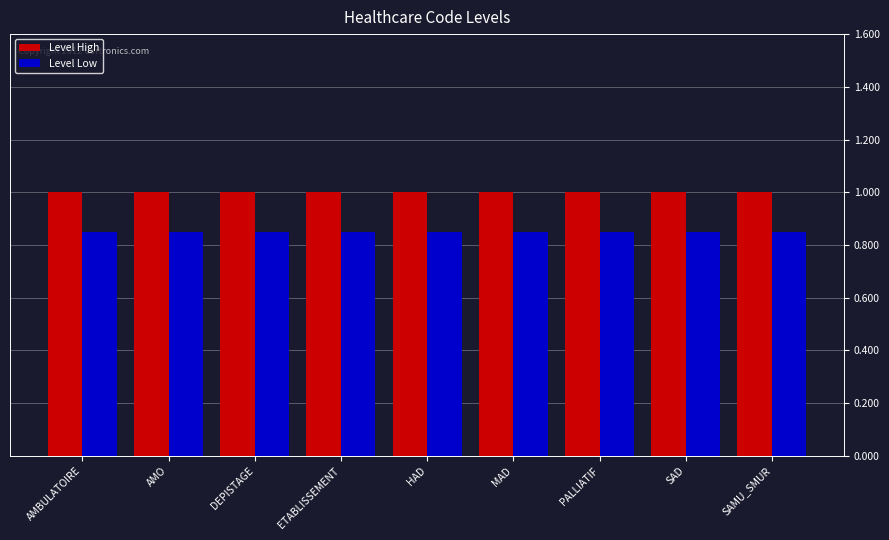

List the series in order of their peak value, lowest first.

Level Low, Level High